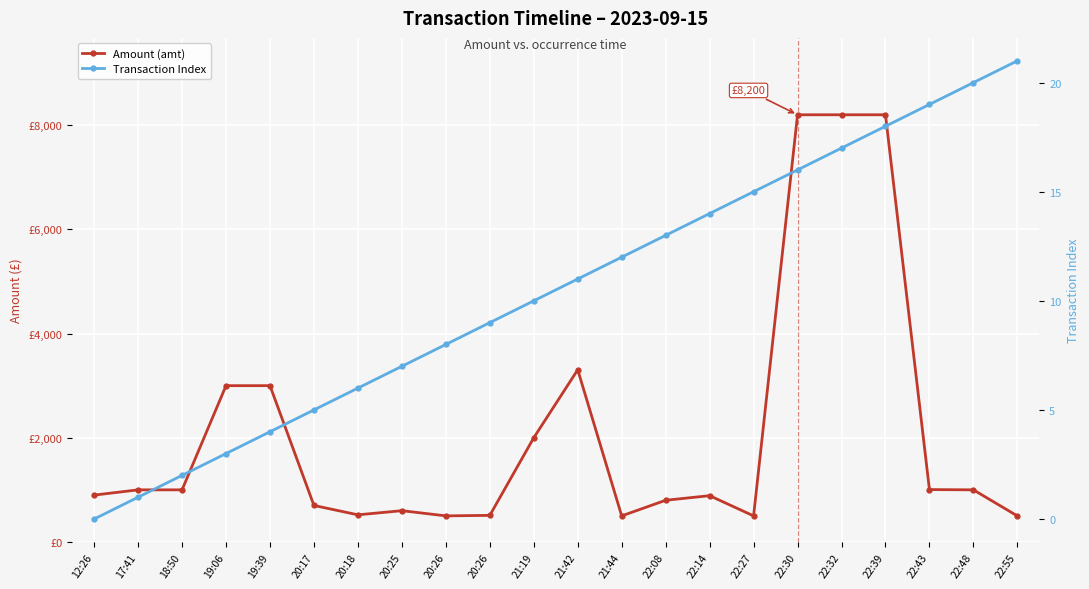

The Transaction Index series shows 10.0 at 21:19. True or false?

True